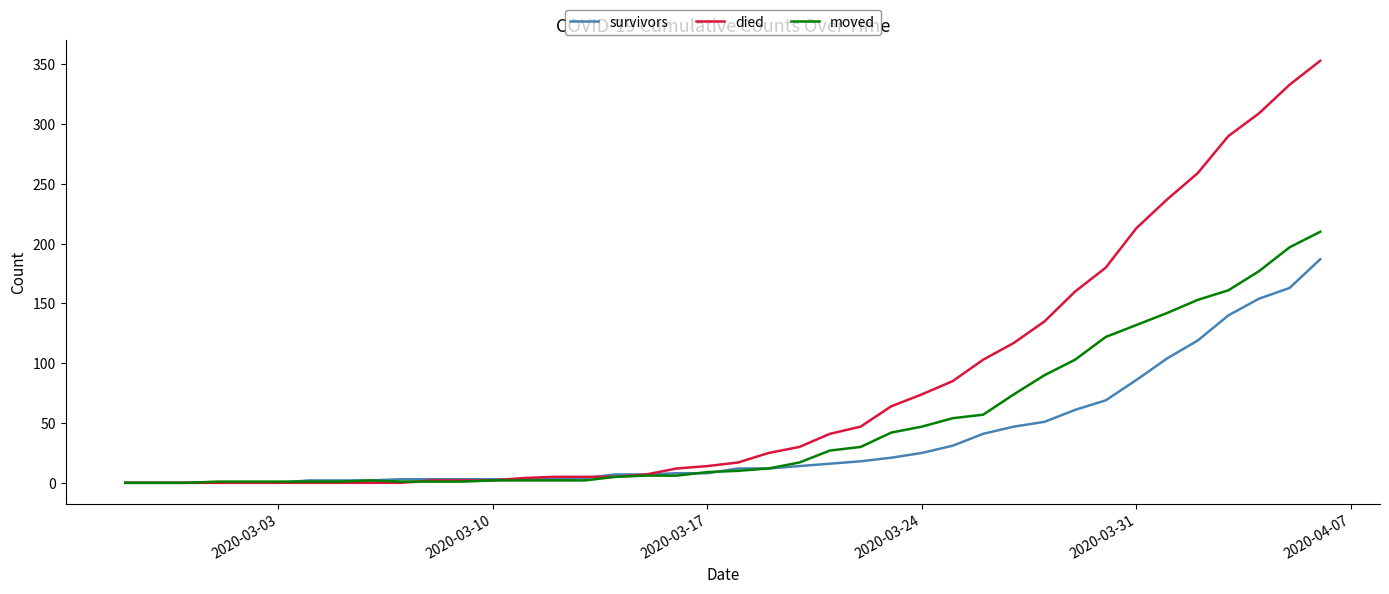

What is the maximum value for moved?

210